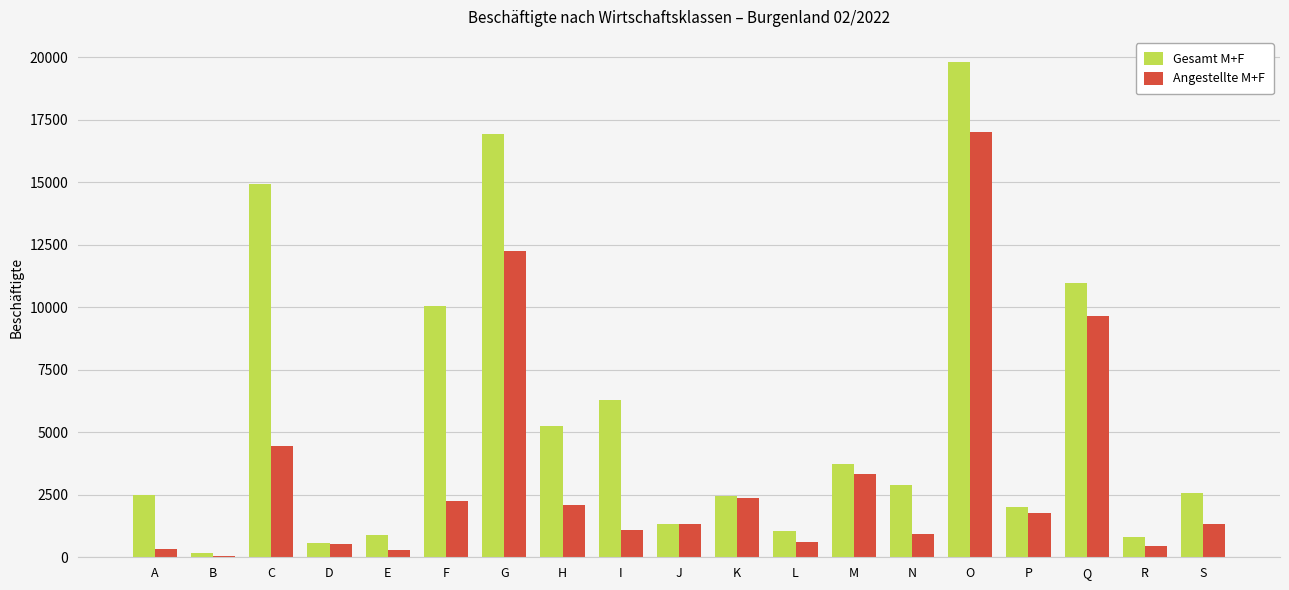

What is the highest value of the Gesamt M+F series?

19824